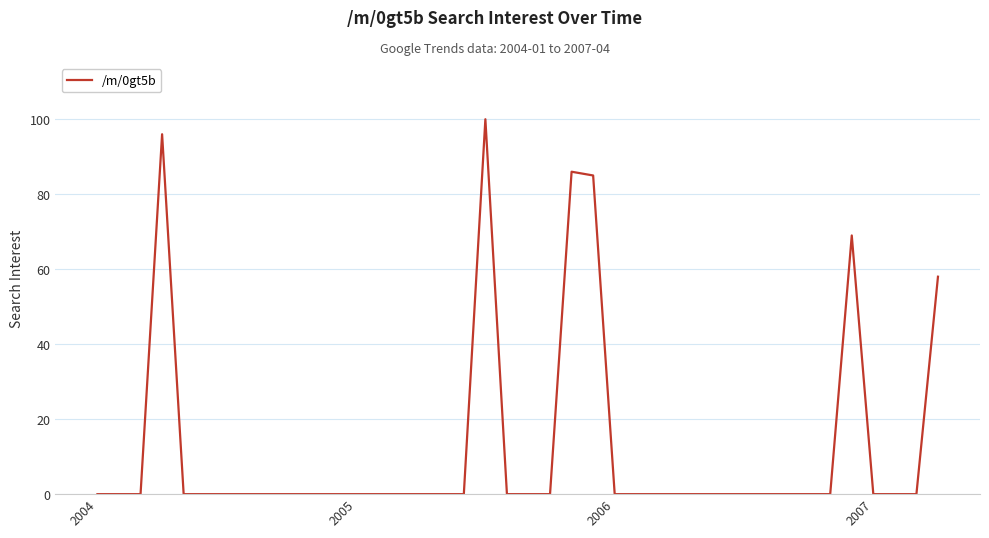

What is the difference between the maximum and second lowest values?

100